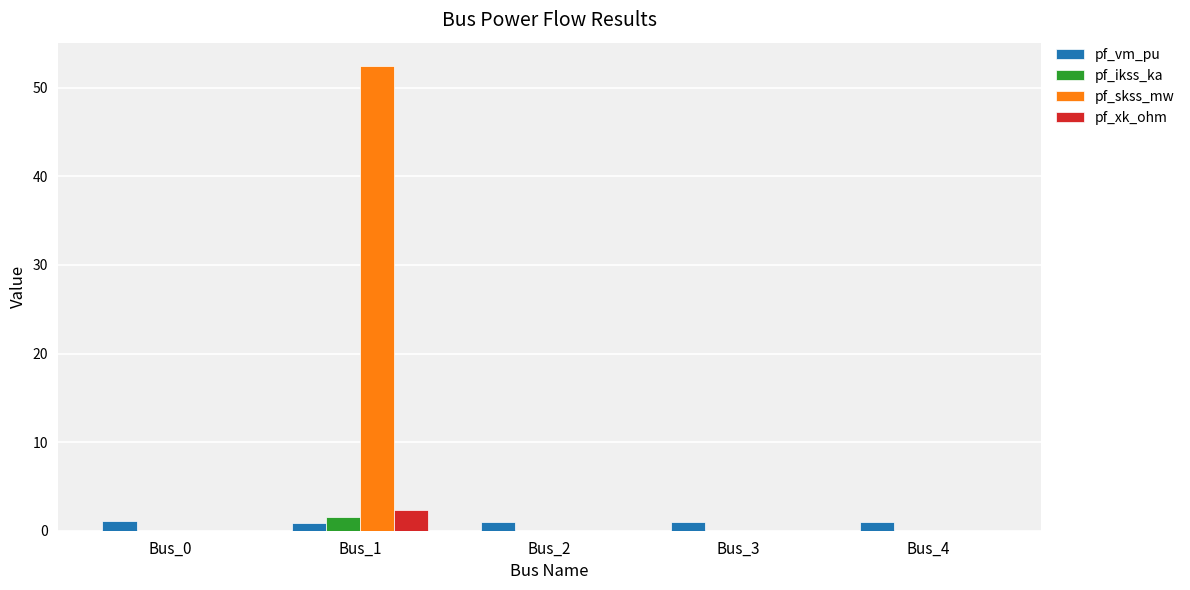

Is it true that pf_xk_ohm equals 0.0 at Bus_0?

True